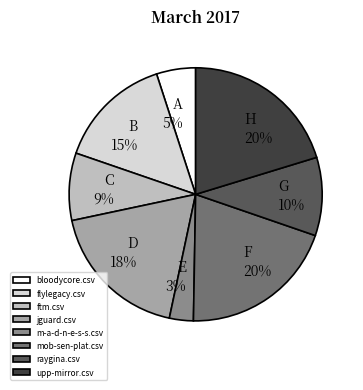

To the nearest percent, what is the difference between the largest and smallest slice percentages?

17%